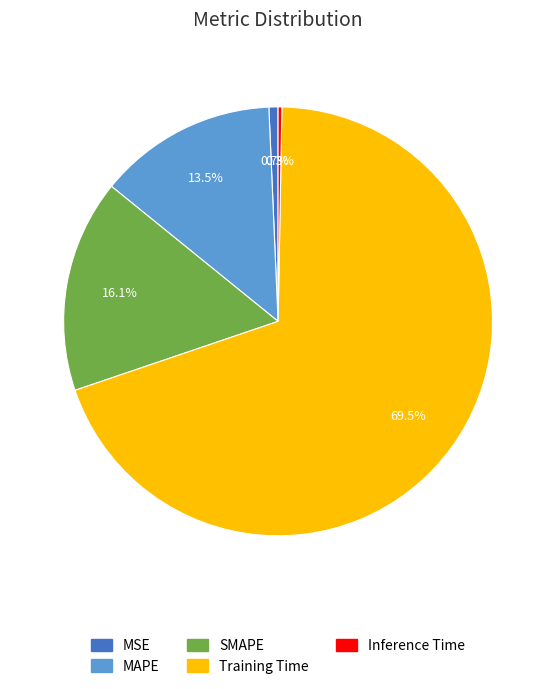

Is there a majority slice in this chart?

Yes